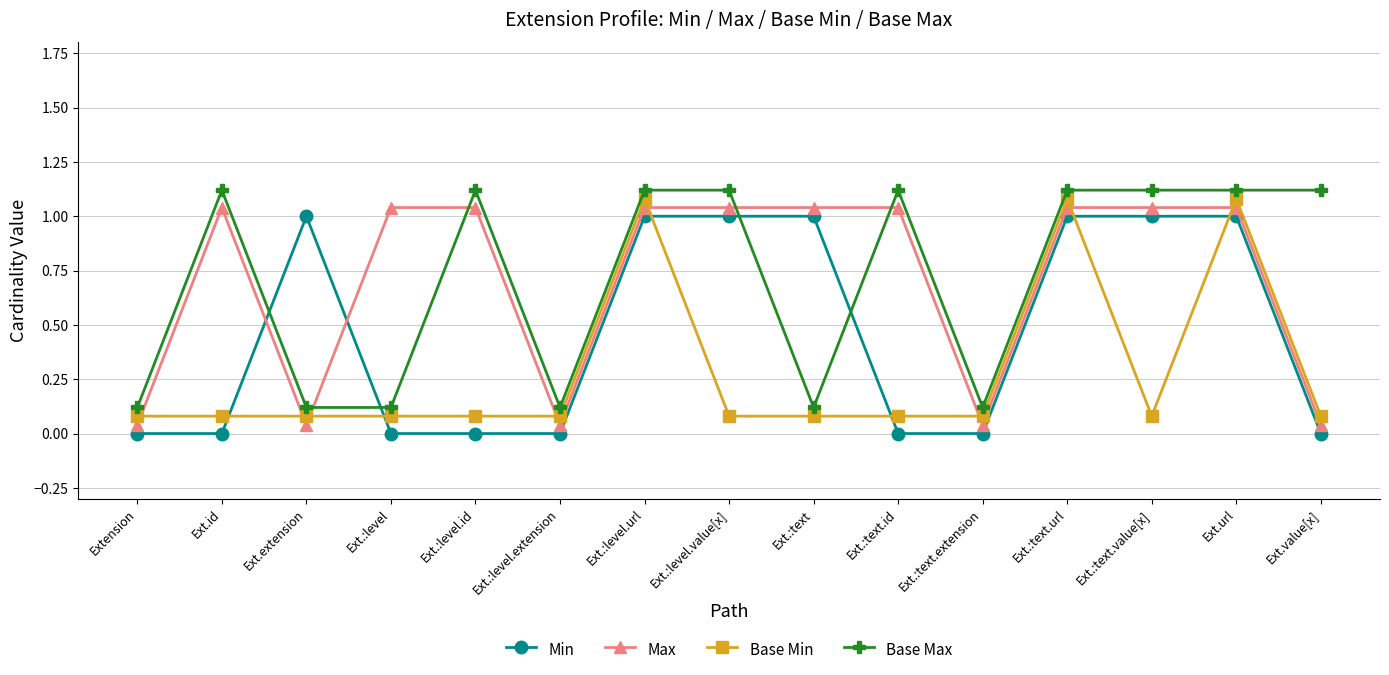

Between Ext.:level.id and Ext.:text.value[x], which series saw the biggest shift?

Min